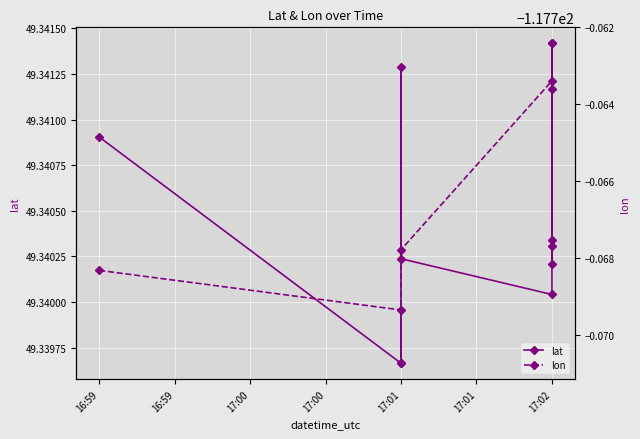

True or false: lat and lon cross at least once.

False